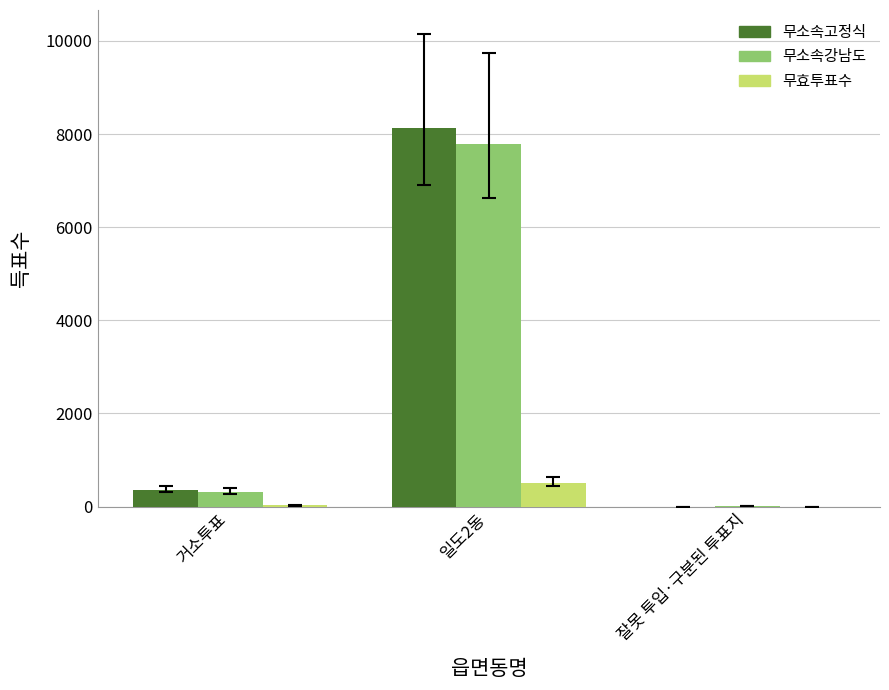

Which category has the highest value in the 무소속강남도 series?

일도2동